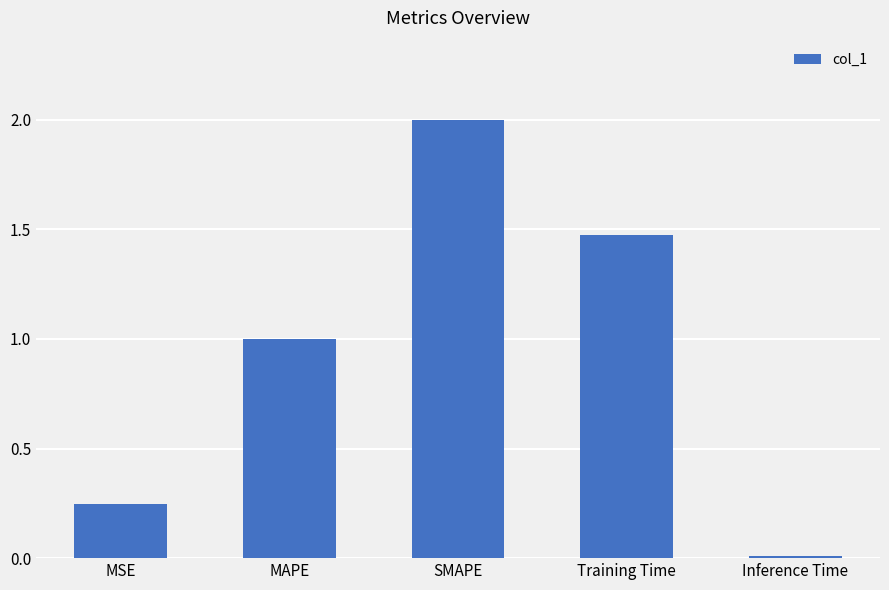

What is the sum of all values?

4.7